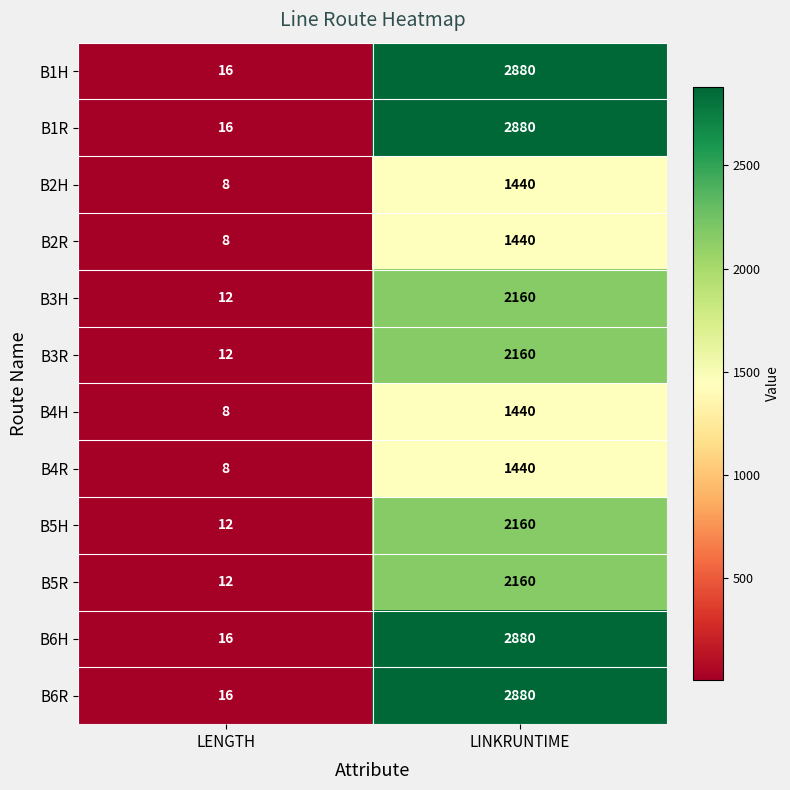

Reading right to left, what are all the values shown in this chart?

B1H: LINKRUNTIME=2880	LENGTH=16
B1R: LINKRUNTIME=2880	LENGTH=16
B2H: LINKRUNTIME=1440	LENGTH=8
B2R: LINKRUNTIME=1440	LENGTH=8
B3H: LINKRUNTIME=2160	LENGTH=12
B3R: LINKRUNTIME=2160	LENGTH=12
B4H: LINKRUNTIME=1440	LENGTH=8
B4R: LINKRUNTIME=1440	LENGTH=8
B5H: LINKRUNTIME=2160	LENGTH=12
B5R: LINKRUNTIME=2160	LENGTH=12
B6H: LINKRUNTIME=2880	LENGTH=16
B6R: LINKRUNTIME=2880	LENGTH=16